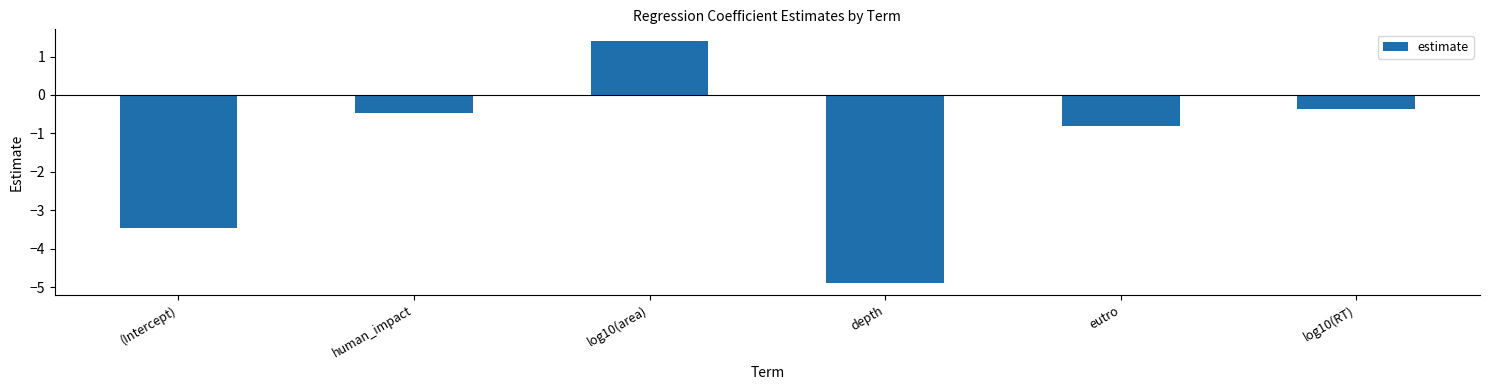

Reading left to right, list all the values displayed in this chart.

(Intercept)=-3.5	human_impact=-0.5	log10(area)=1.4	depth=-4.9	eutro=-0.8	log10(RT)=-0.4